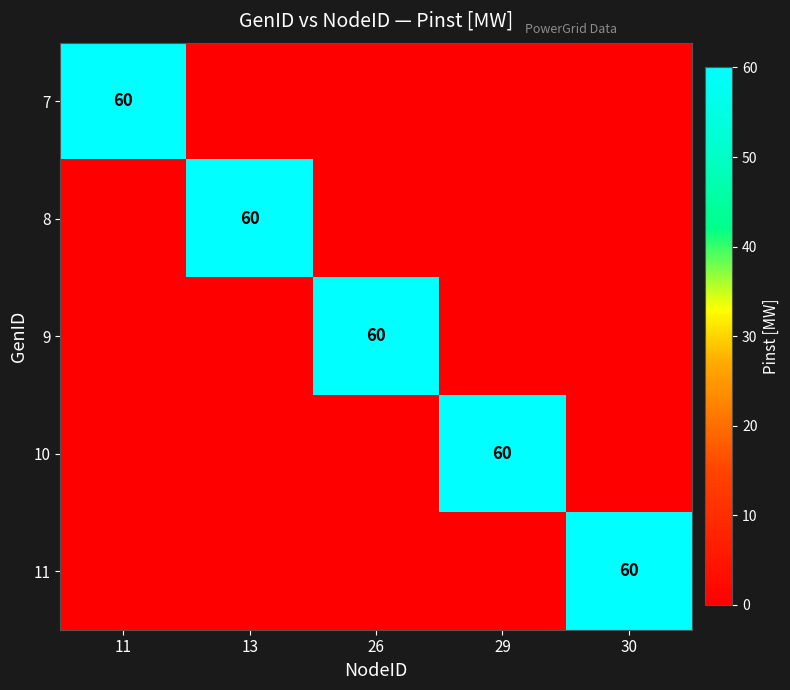

The 8 series shows 60 at 13. True or false?

True